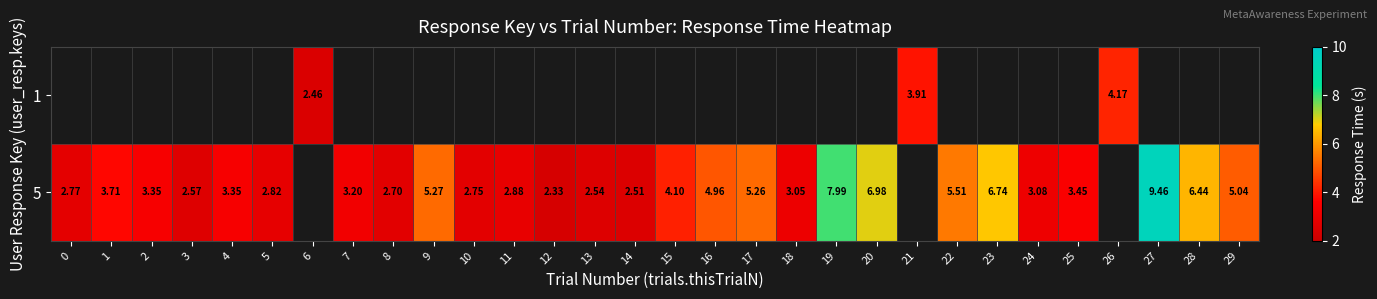

Is the value of 5 at 29 greater than the value of 1 at 0?

No